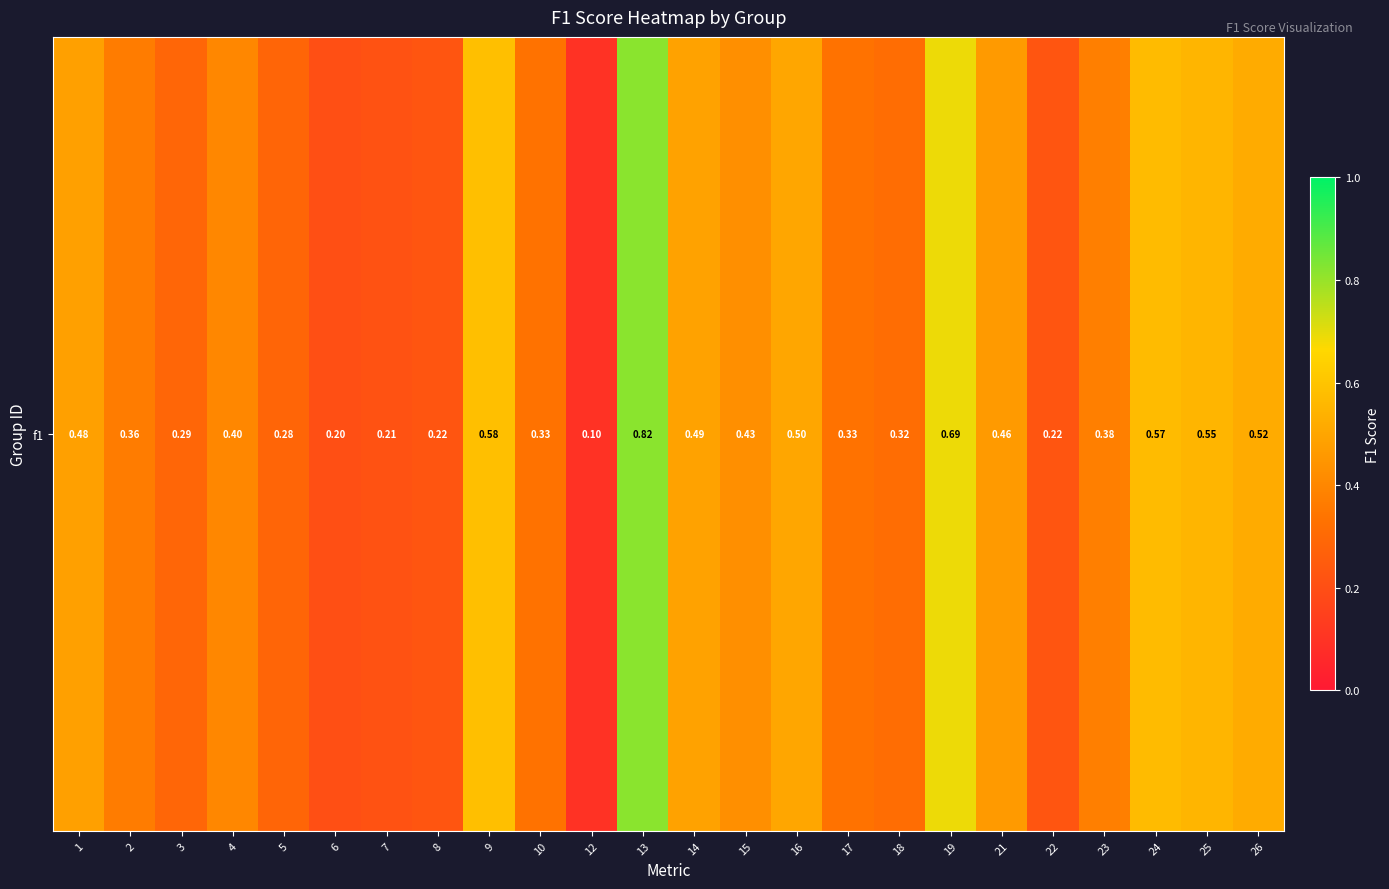

What is the change in value from 5 to 22?

-0.1